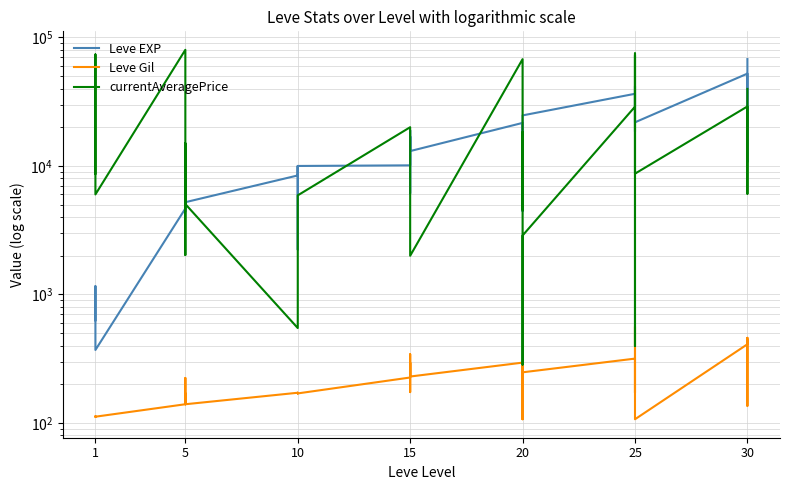

What is the total value across all series at 25?

36707